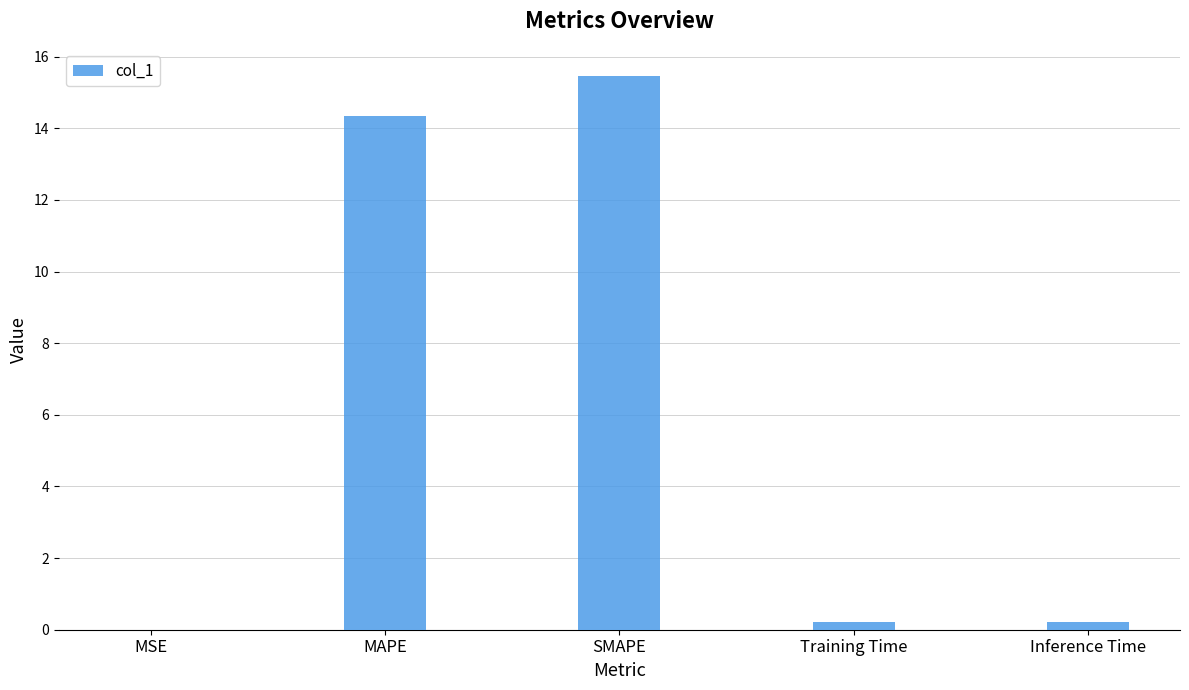

What is the ratio of the value at SMAPE to the value at MAPE?

1.1